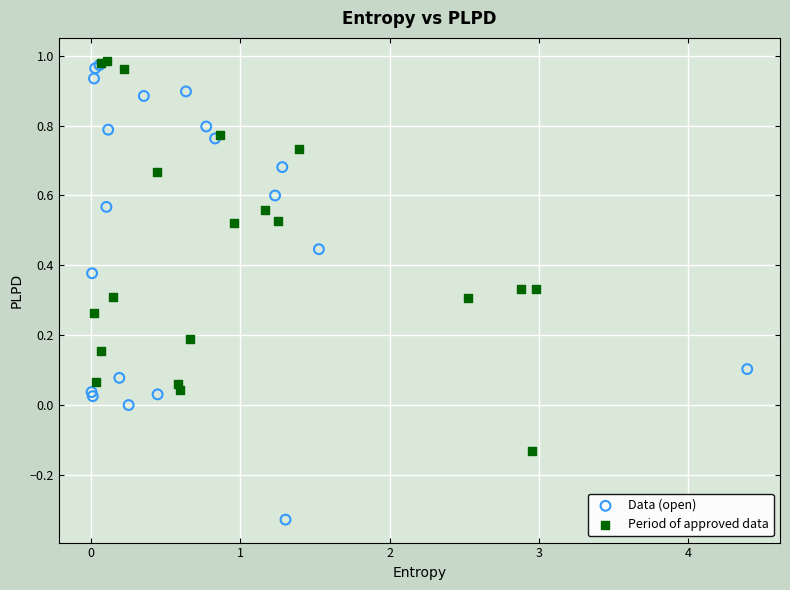

Which series has the widest spread of Y values?

Data (open)